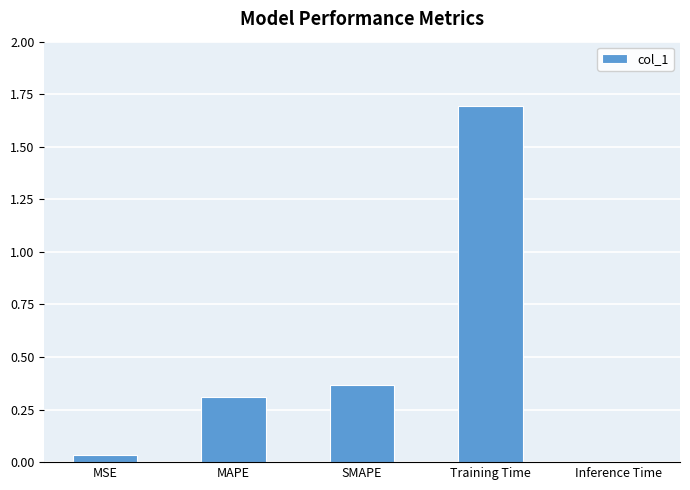

Which has a higher value, MAPE or SMAPE?

SMAPE